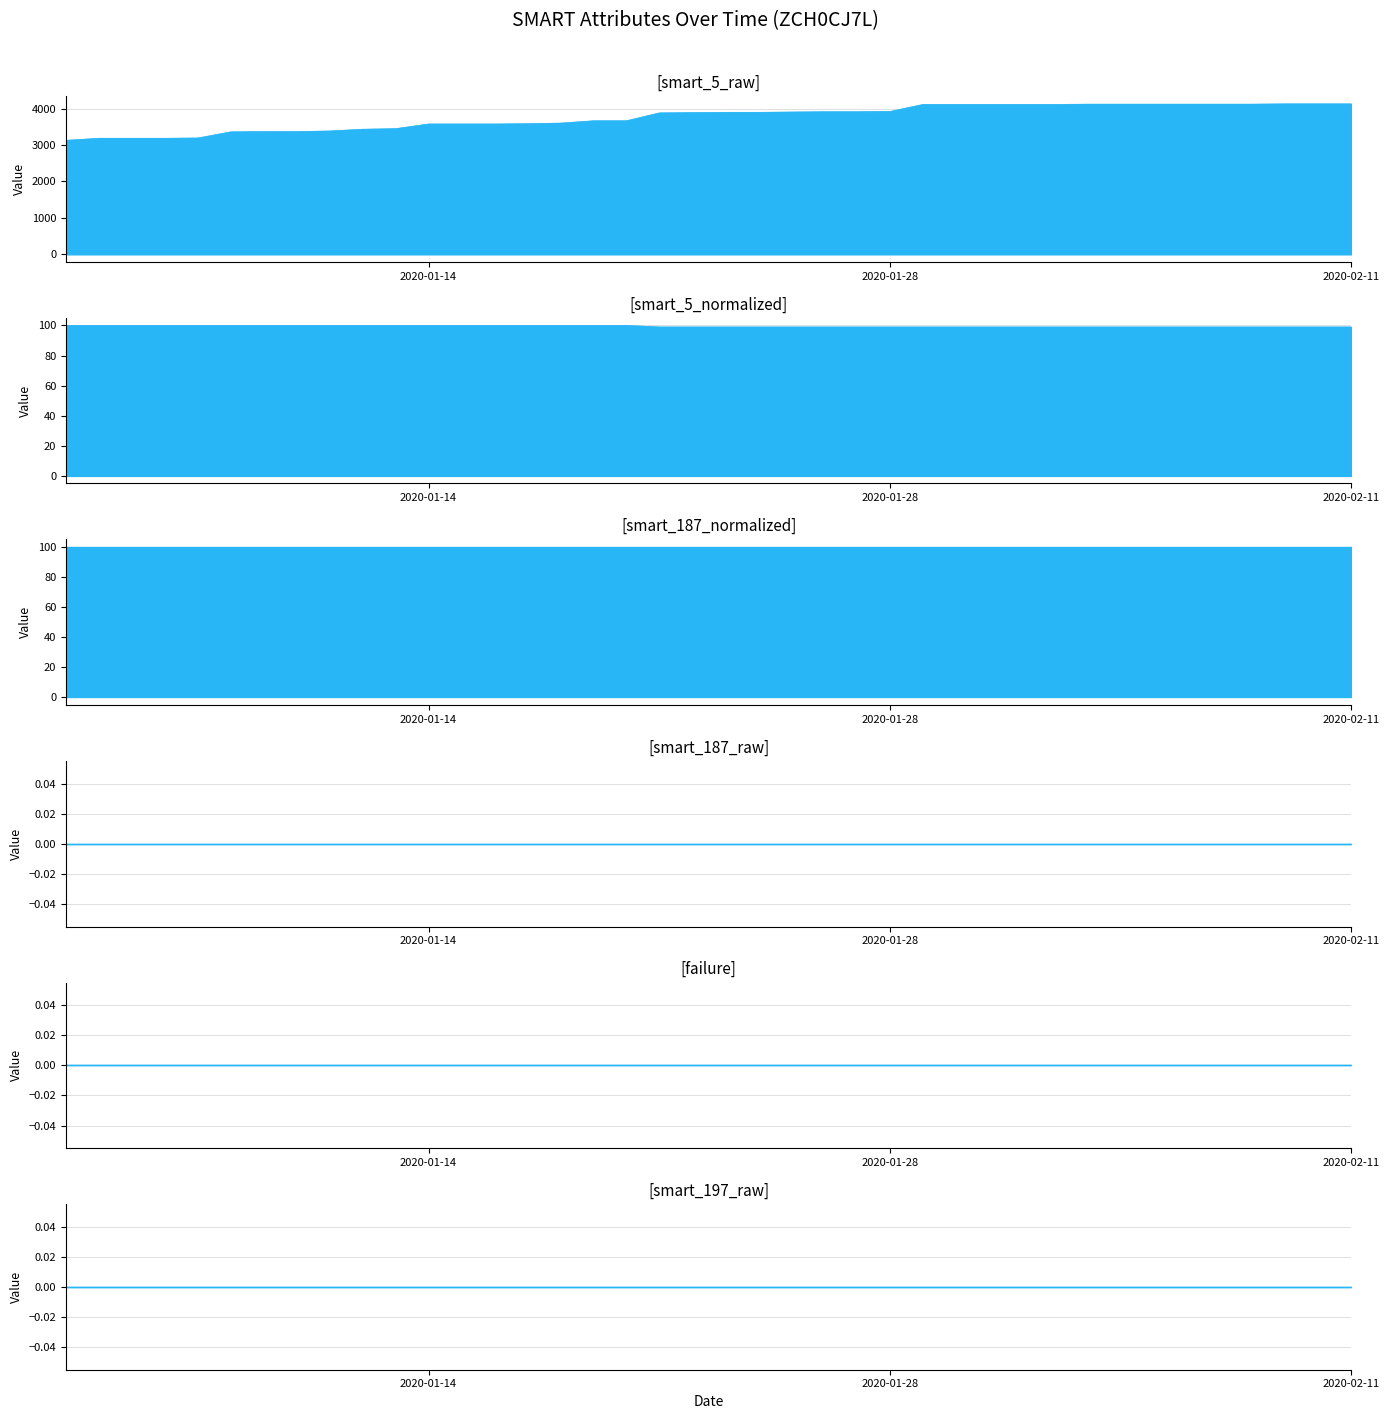

What is the difference between the maximum and minimum values in the smart_5_raw series?

1000